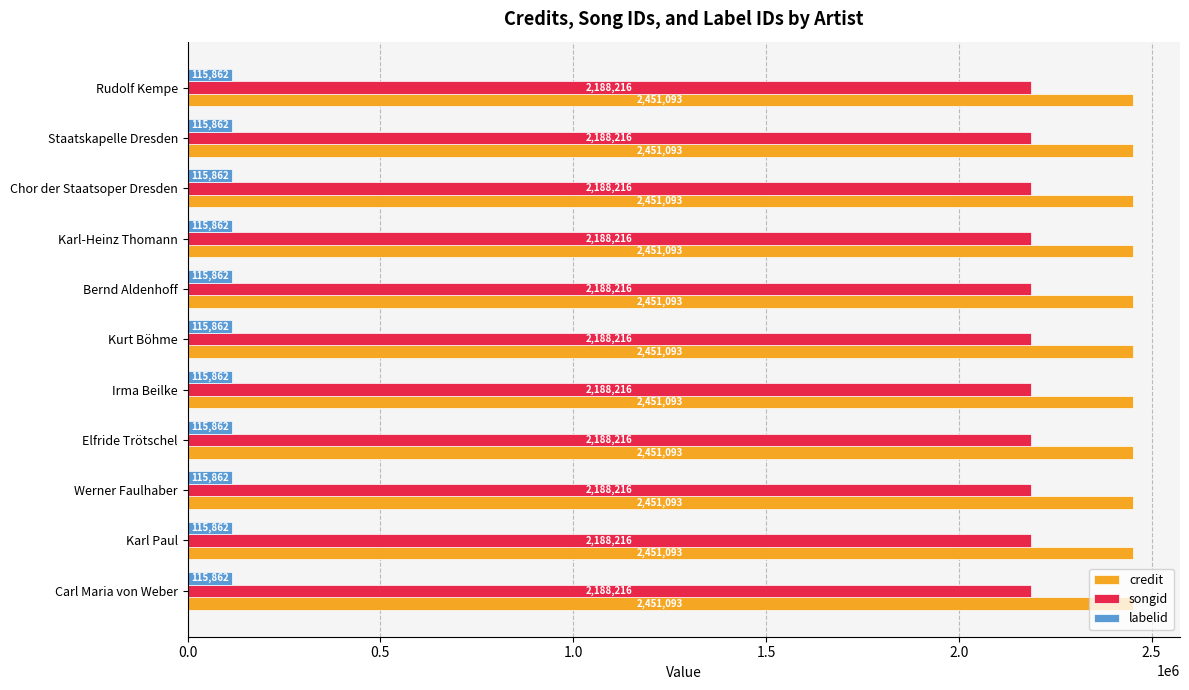

What is the difference between the highest and lowest values at Chor der Staatsoper Dresden?

2335231